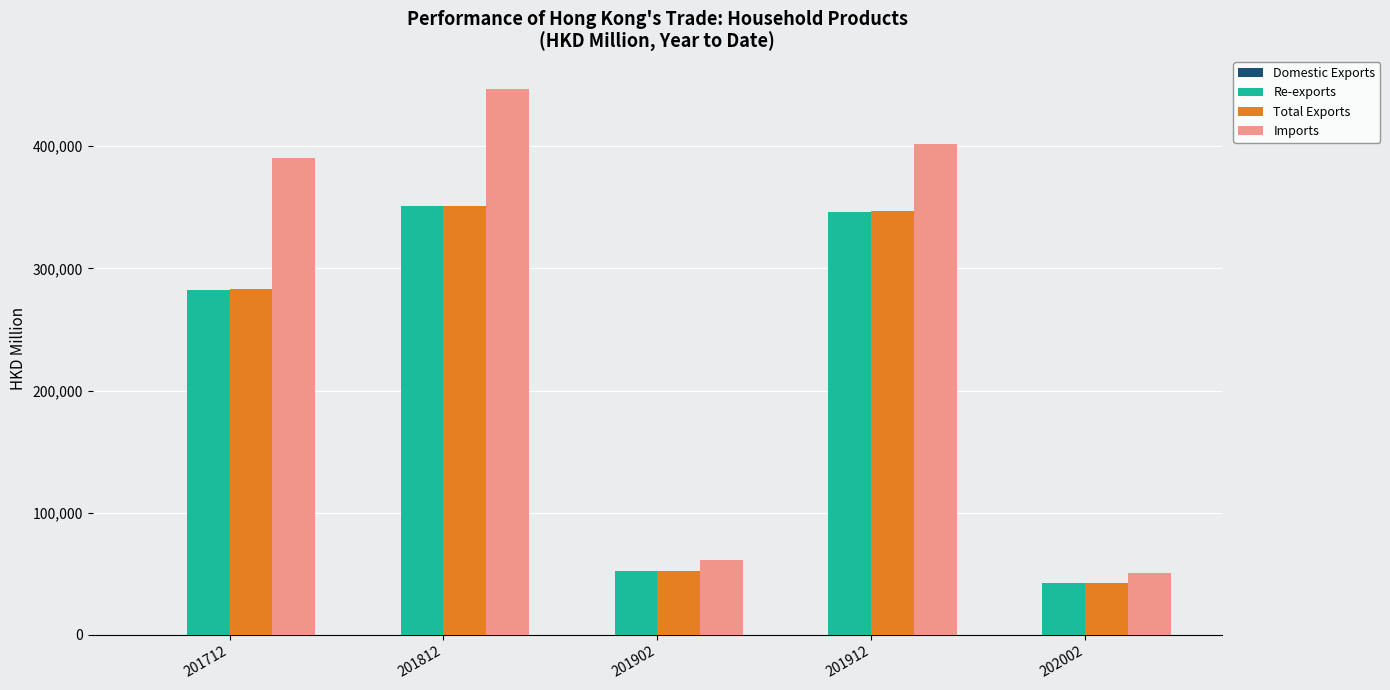

Is it true that Total Exports equals 76281.0 at 201902?

False